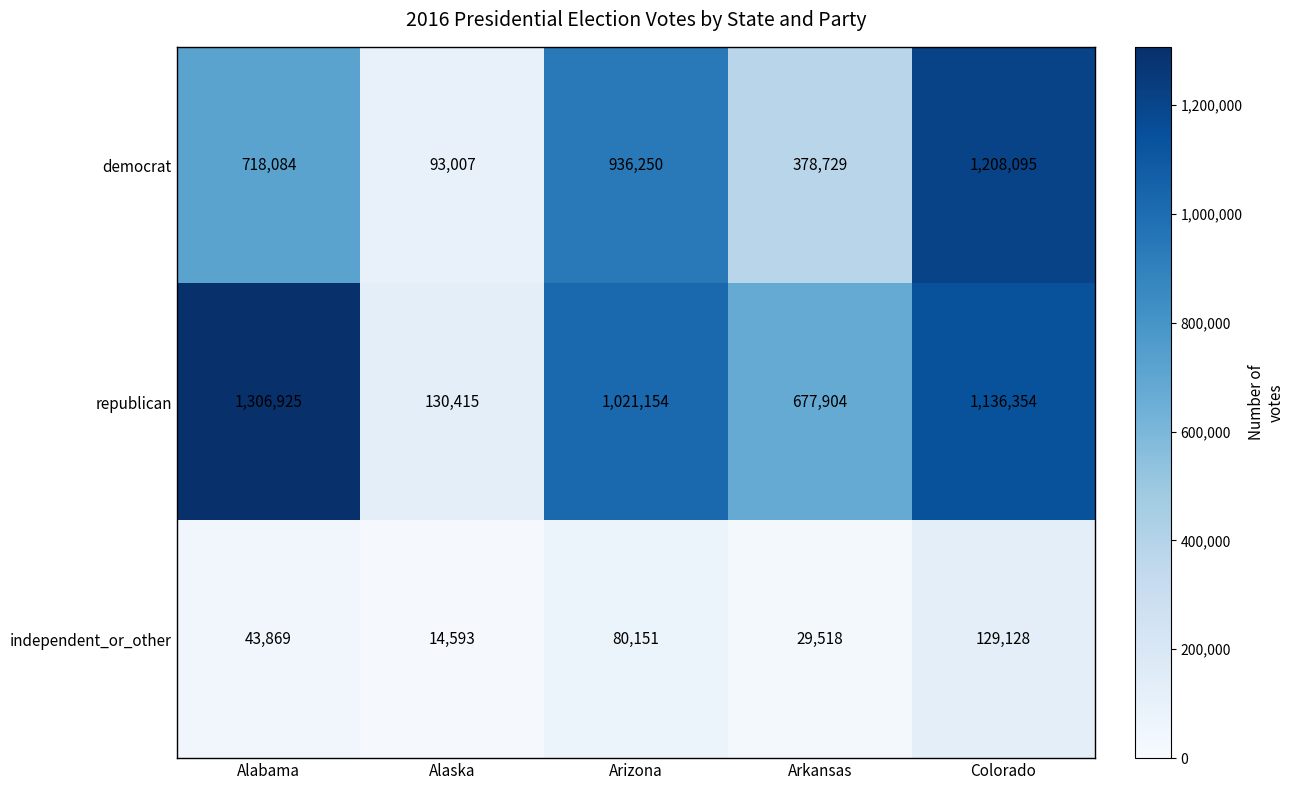

Which series has the widest spread of values?

republican